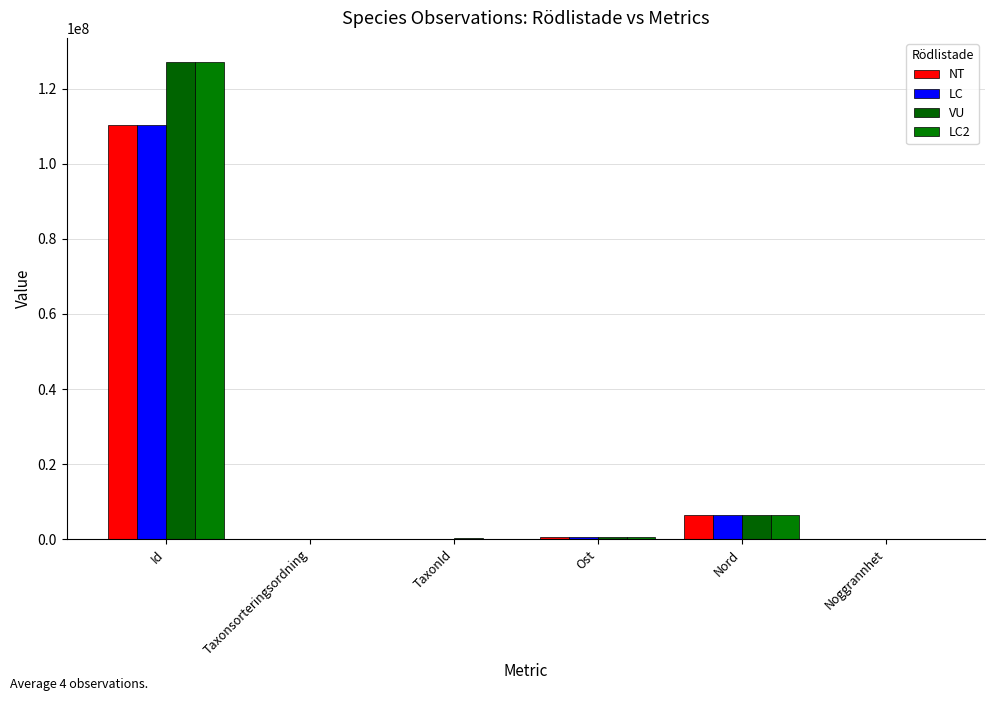

At which label is VU closest to 63586437?

Nord